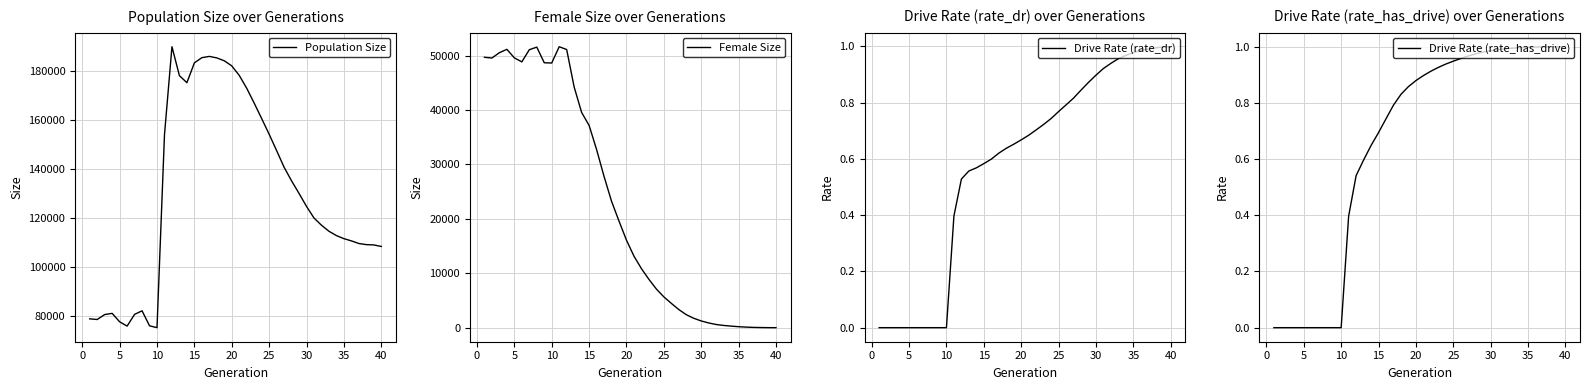

True or false: Female Size and Drive Rate (rate_has_drive) intersect in this chart.

False